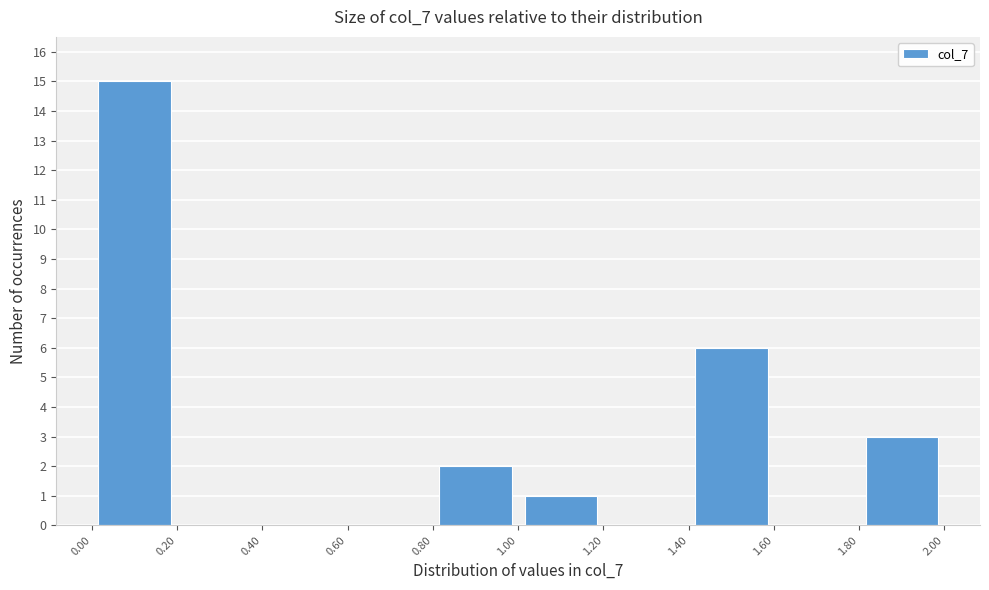

Reading left to right, transcribe this chart: for each bar, give the range it covers on the x-axis and its height. The values are not printed on the chart, so give them approximately, as read against the axis.

0.00 to 0.20: 15
0.20 to 0.40: 0
0.40 to 0.60: 0
0.60 to 0.80: 0
0.80 to 1.00: 2
1.00 to 1.20: 1
1.20 to 1.40: 0
1.40 to 1.60: 6
1.60 to 1.80: 0
1.80 to 2.00: 3